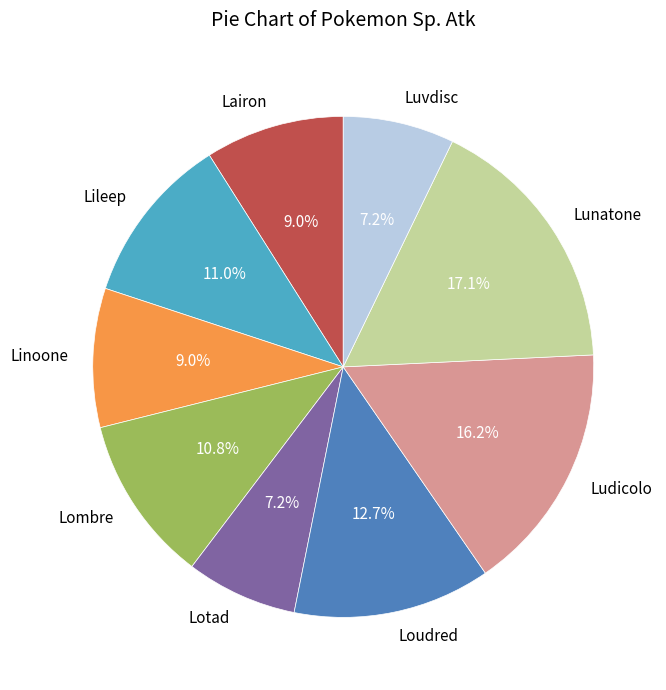

Is Lunatone the majority of the pie?

No